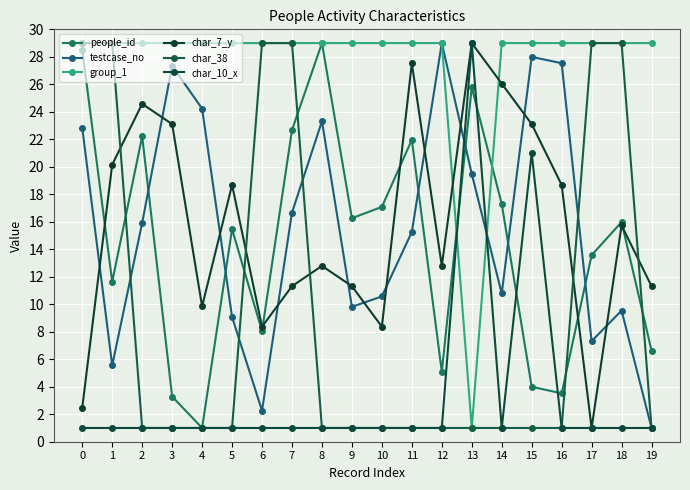

How many interior local valleys does the people_id series have?

6